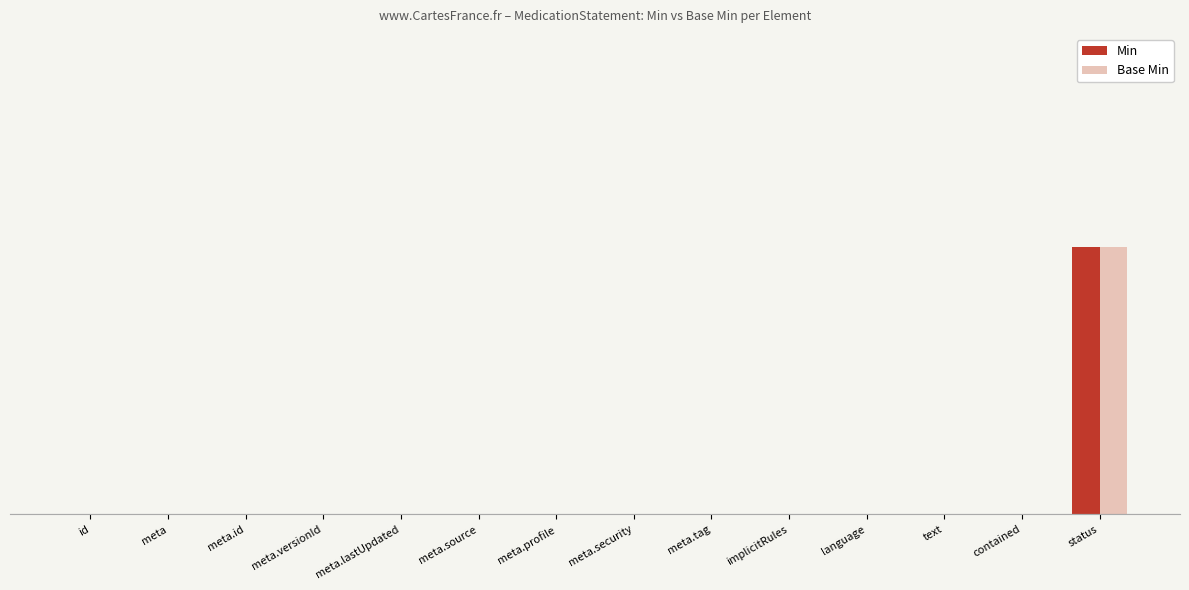

Between meta.profile and meta.tag, which series saw the biggest shift?

Min